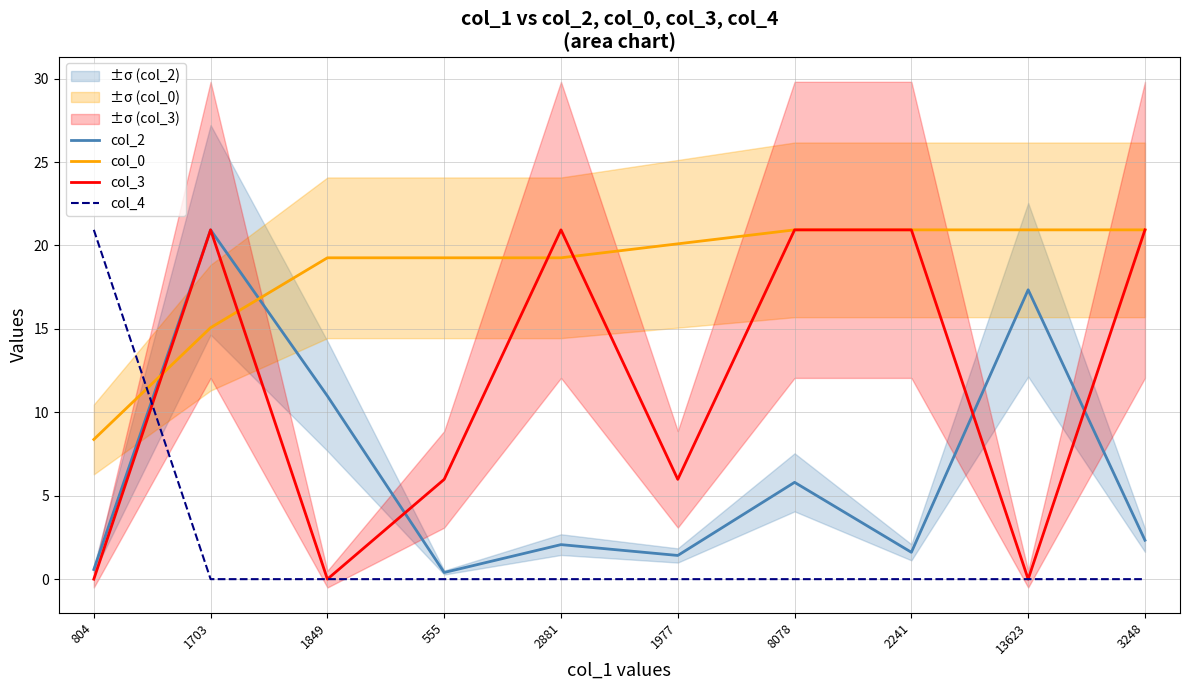

What is the average value of the col_4 series?

2.1